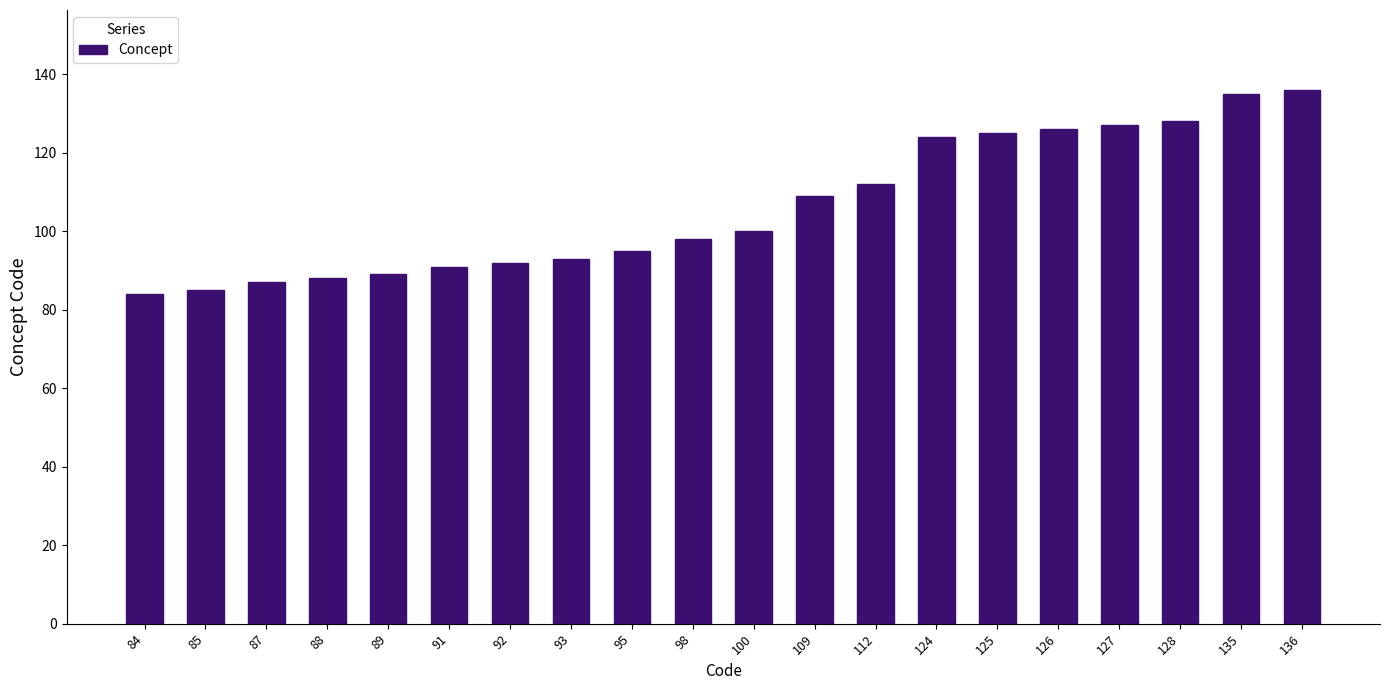

The value at 127 is 35. True or false?

False